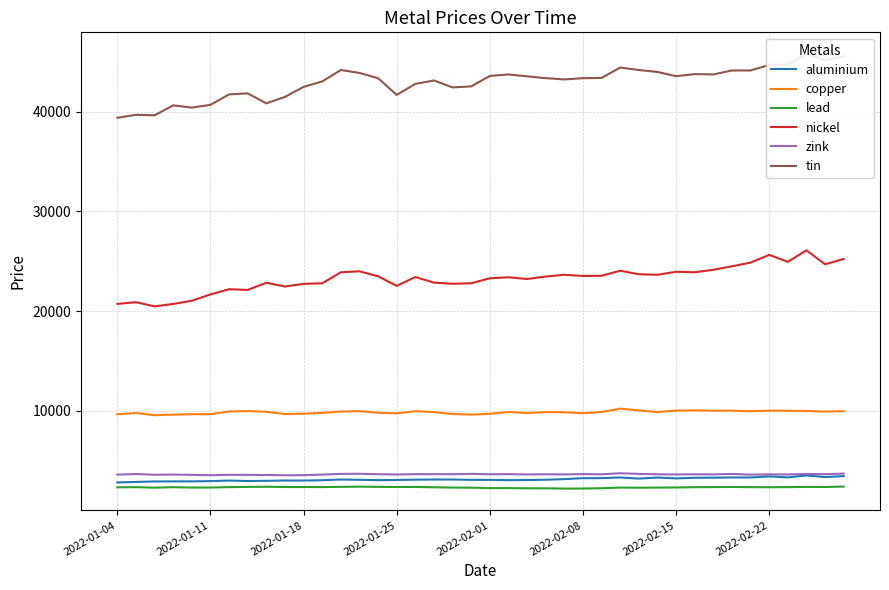

How many lines are shown in the chart?

6